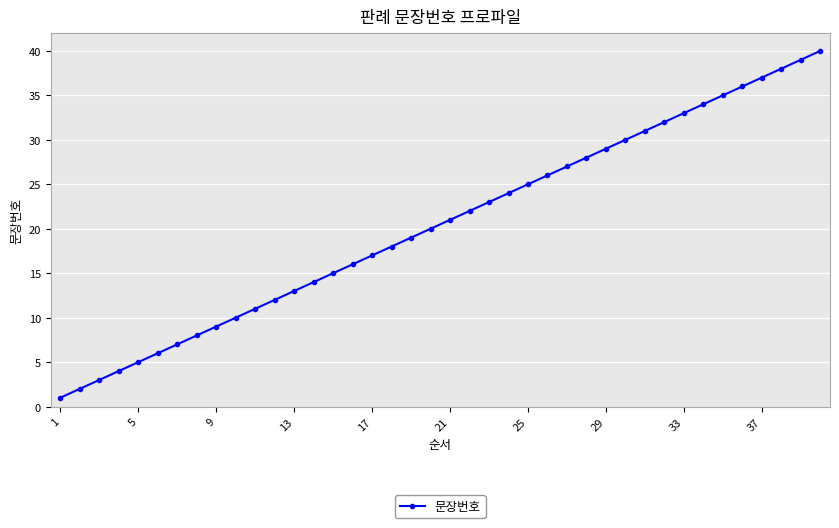

Reading left to right, list all the values displayed in this chart.

1	2	3	4	5	6	7	8	9	10	11	12	13	14	15	16	17	18	19	20	21	22	23	24	25	26	27	28	29	30	31	32	33	34	35	36	37	38	39	40